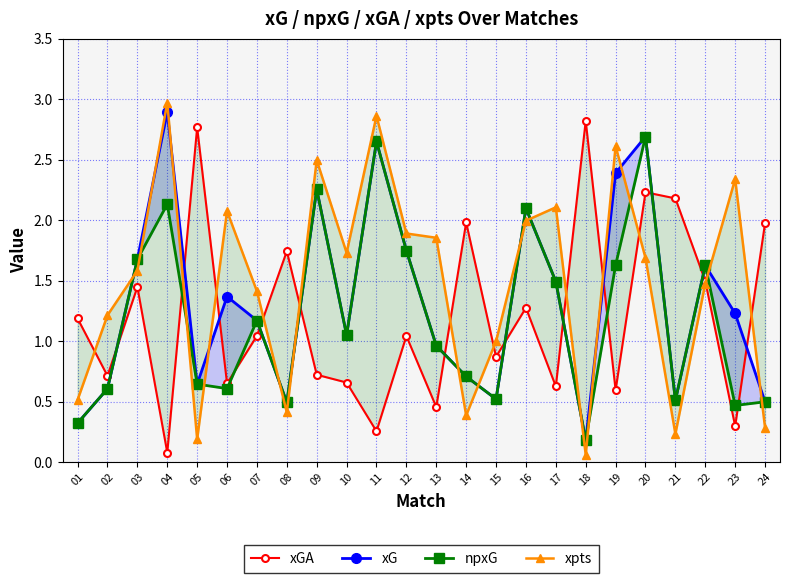

Is this an area chart (filled region under the line)?

No